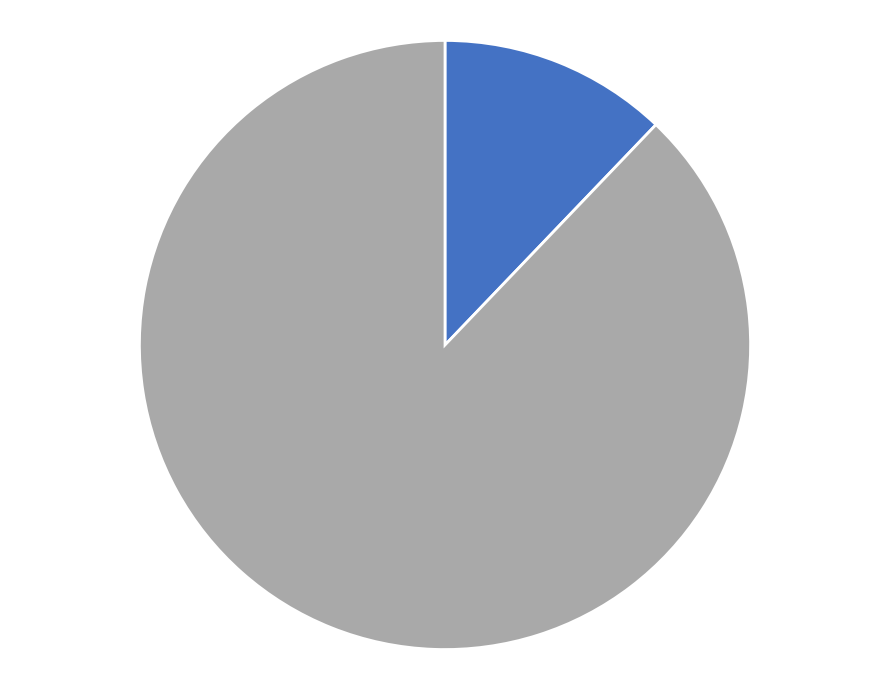

Does any single category account for the majority?

Yes